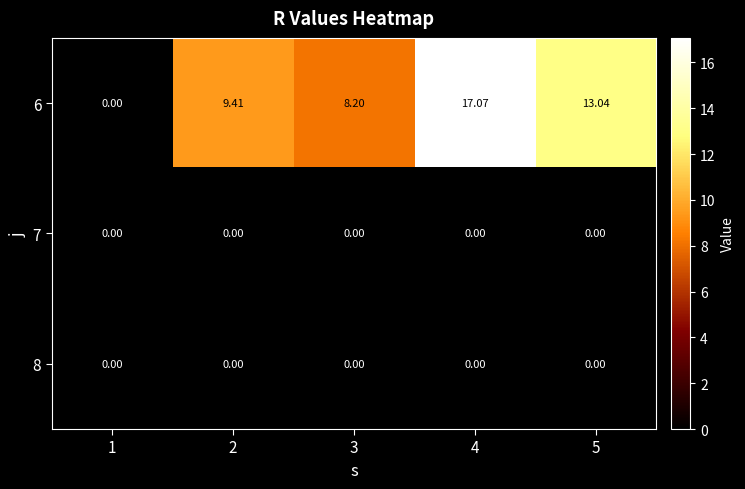

Is the value of 7 at 1 greater than the value of 6 at 4?

No